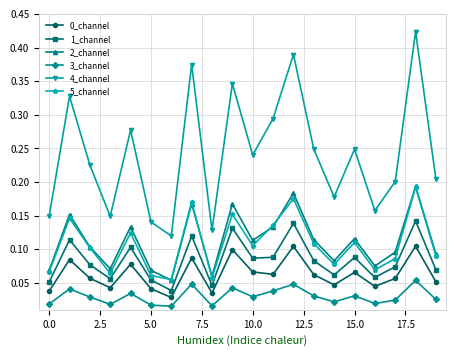

True or false: 2_channel and 3_channel cross at least once.

False